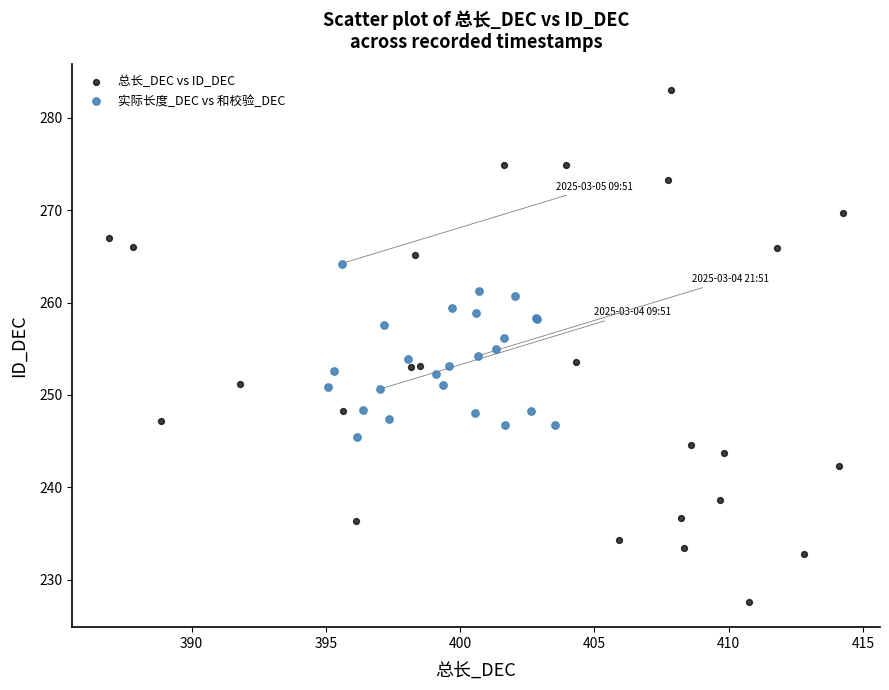

Which series has the largest Y range (max minus min)?

总长_DEC vs ID_DEC